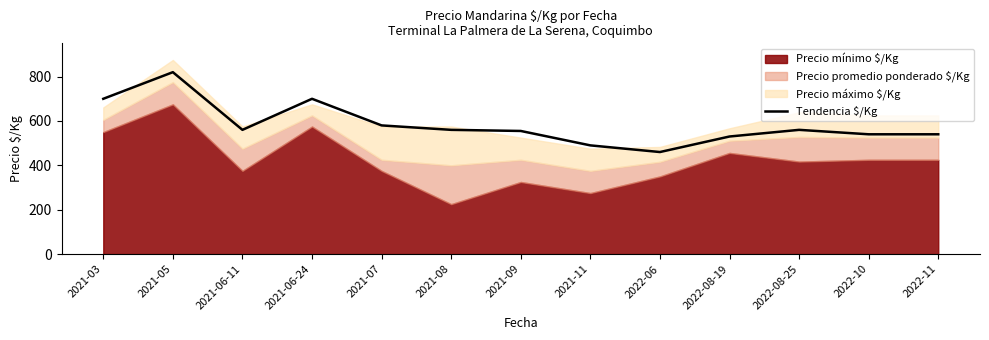

The value of Tendencia $/Kg at 2022-11 is 741. True or false?

False